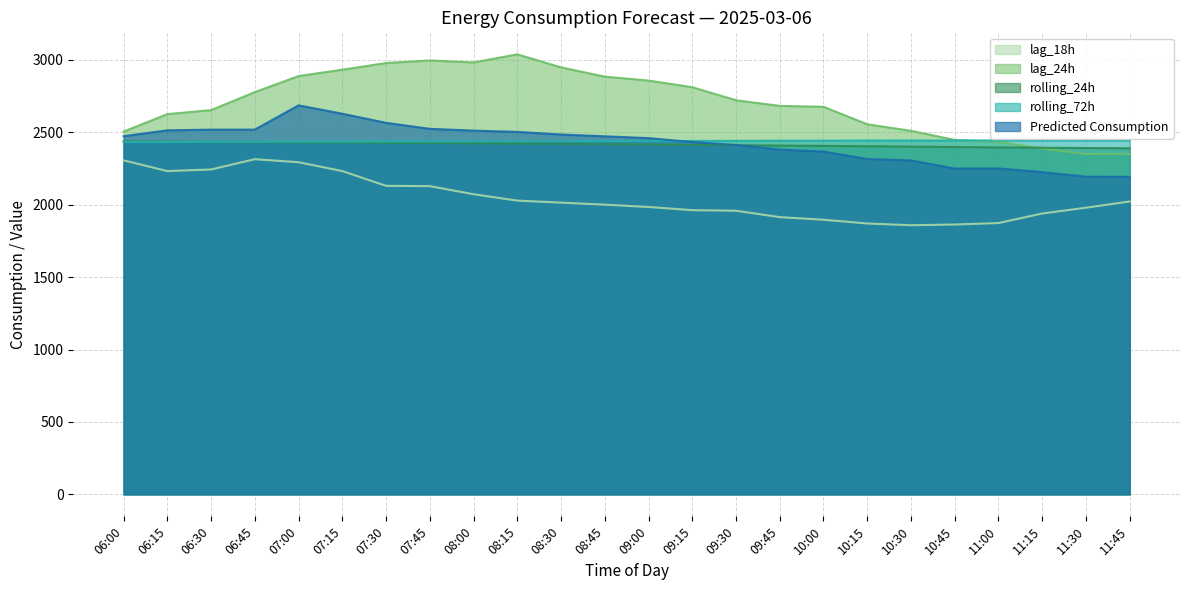

Which has a higher value, 10:00 or 07:30?

07:30